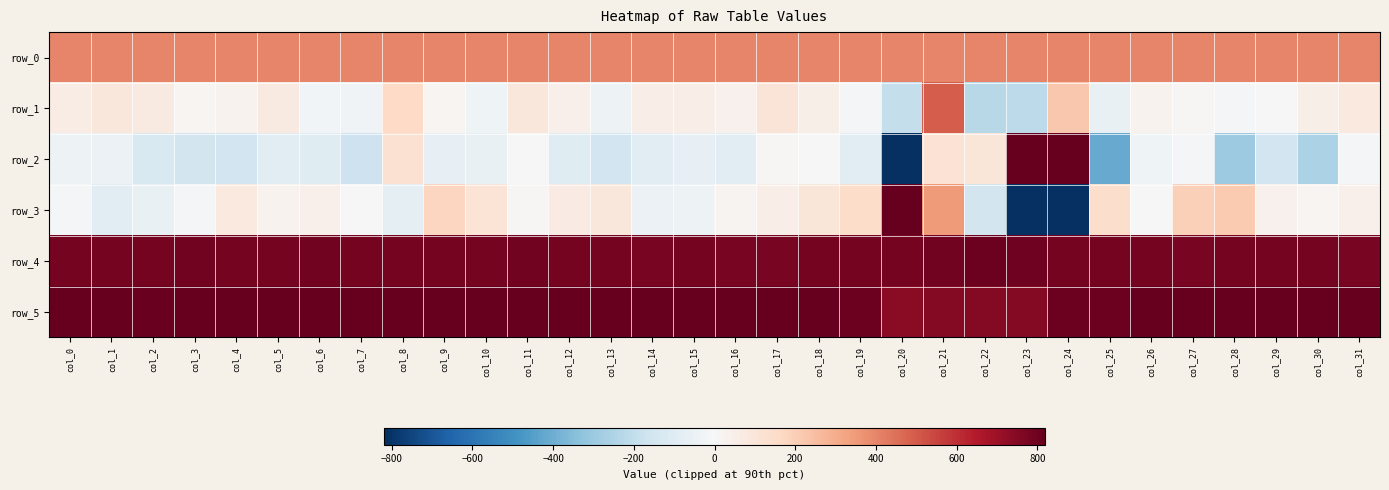

Which label corresponds to the largest value in the chart?

col_20